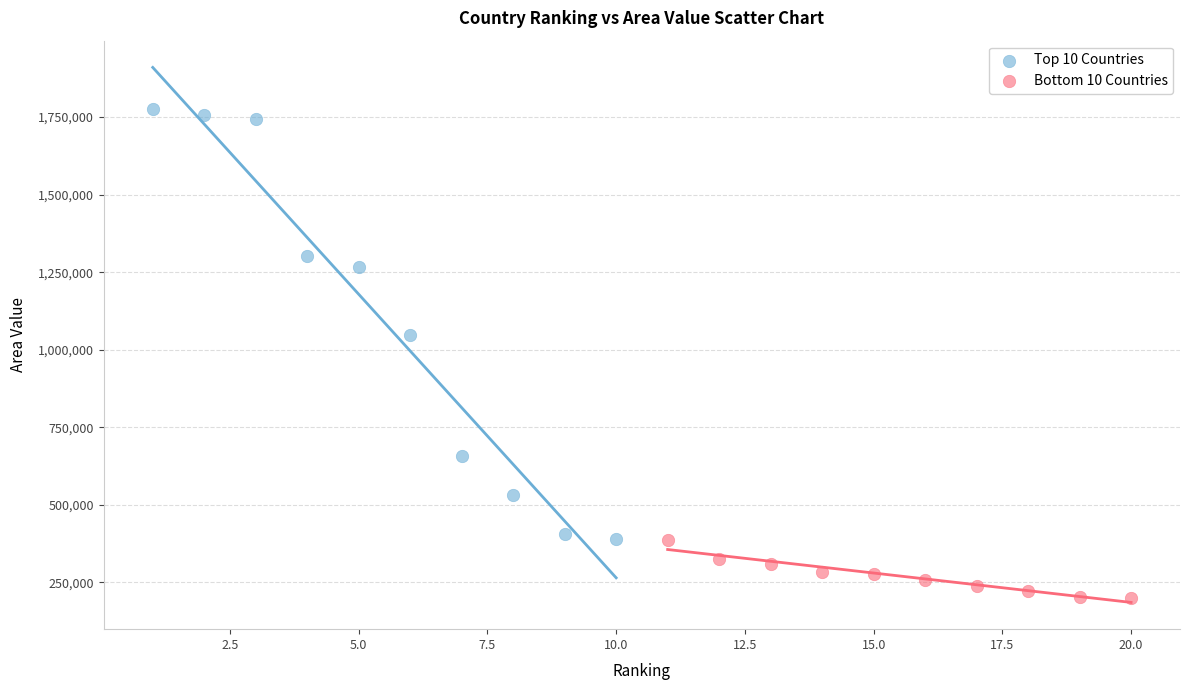

Which series reaches the maximum Y coordinate?

Top 10 Countries